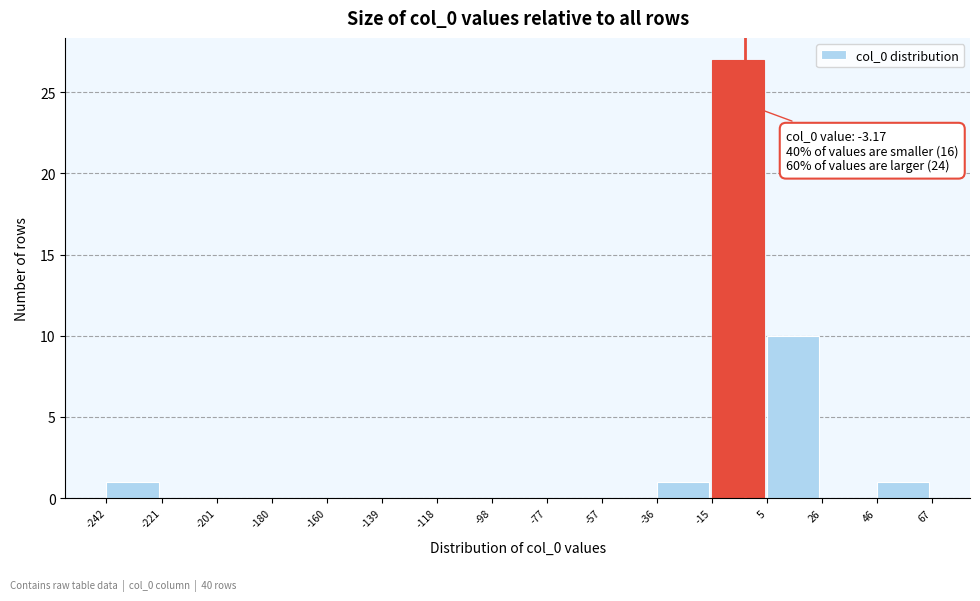

Over which range of the x-axis is the bar tallest?

-15 to 5